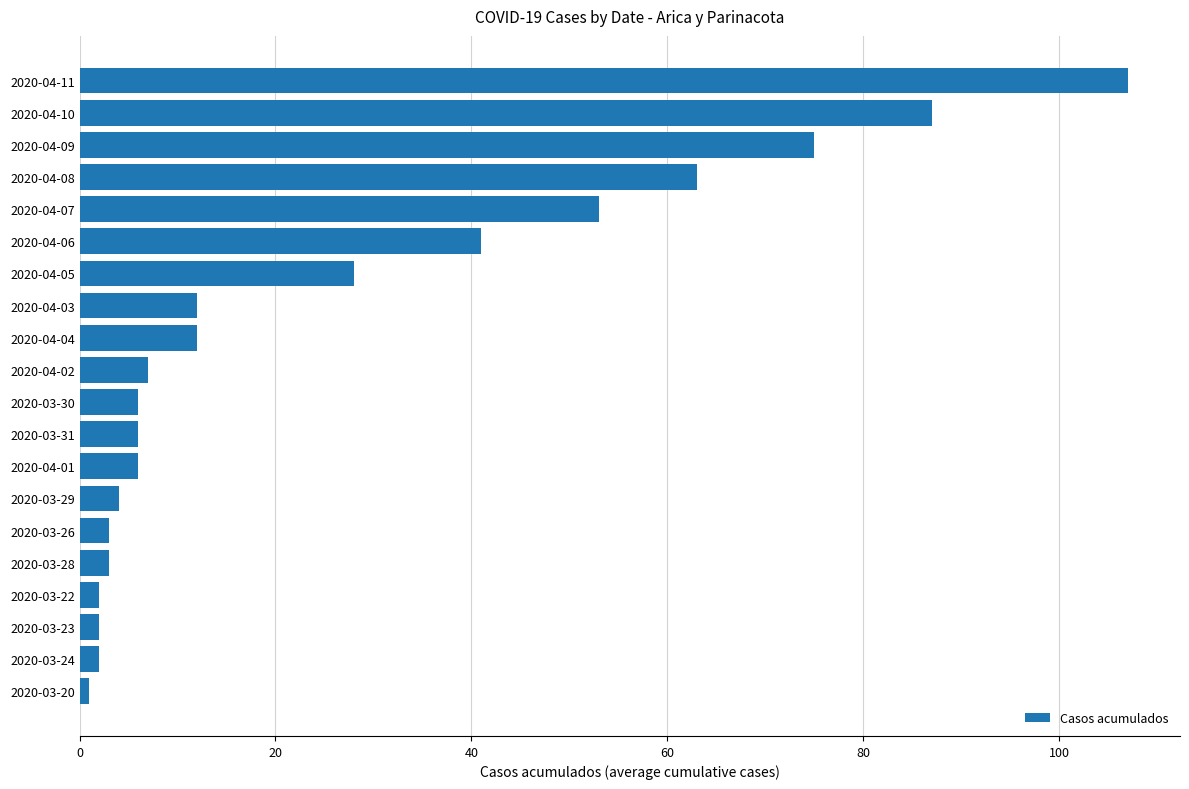

How many data points does each series have?

20